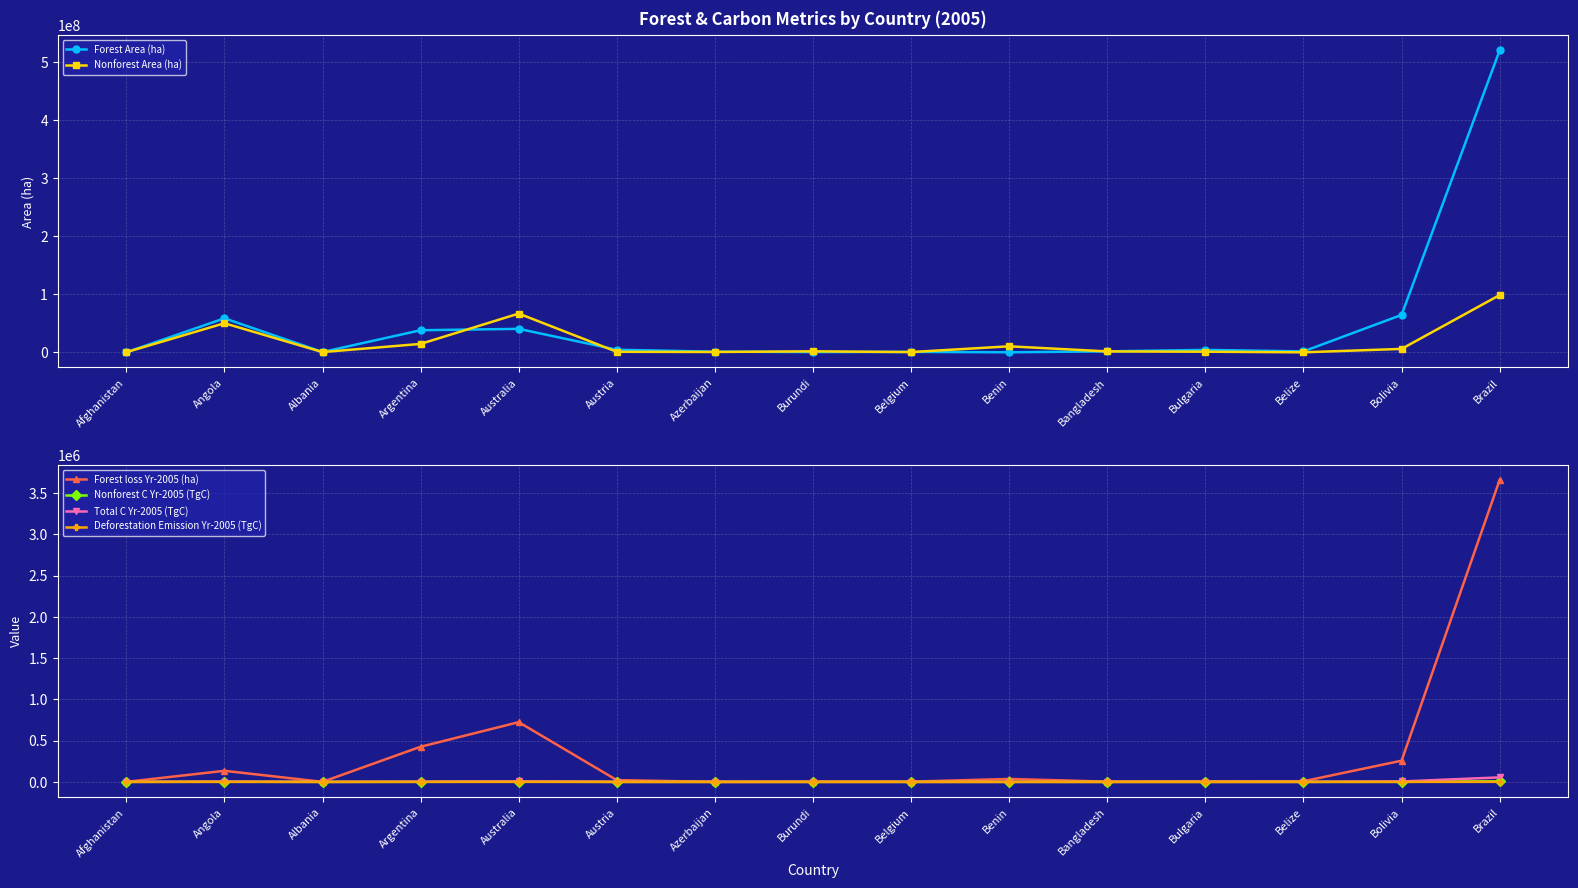

How many data points in Total C Yr-2005 (TgC) are less than 315?

7